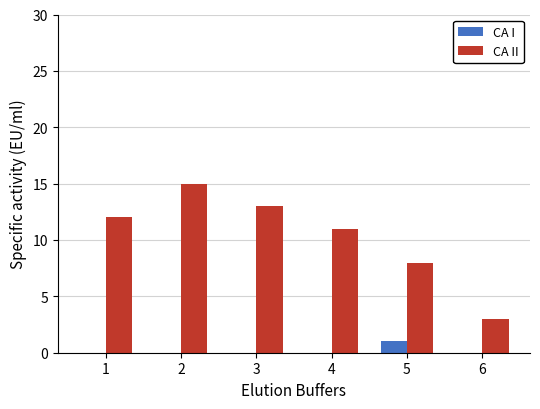

Reading left to right, extract all data points from this chart.

CA I: 1=0	2=0	3=0	4=0	5=1	6=0
CA II: 1=12	2=15	3=13	4=11	5=8	6=3